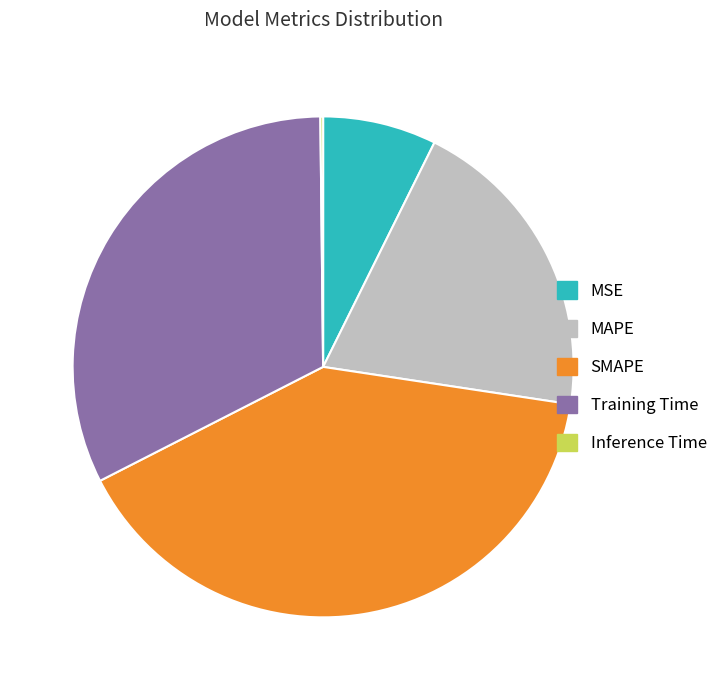

Is MAPE the majority of the pie?

No